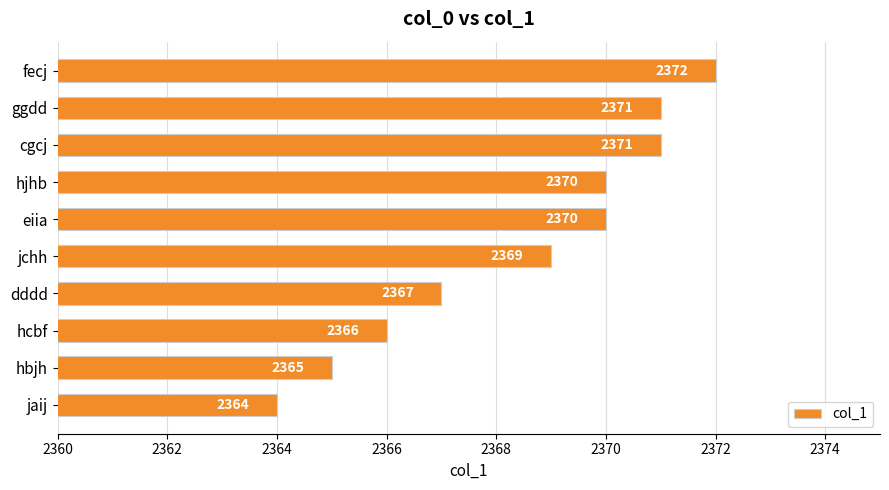

Are the bars grouped side by side (vs. stacked)?

No